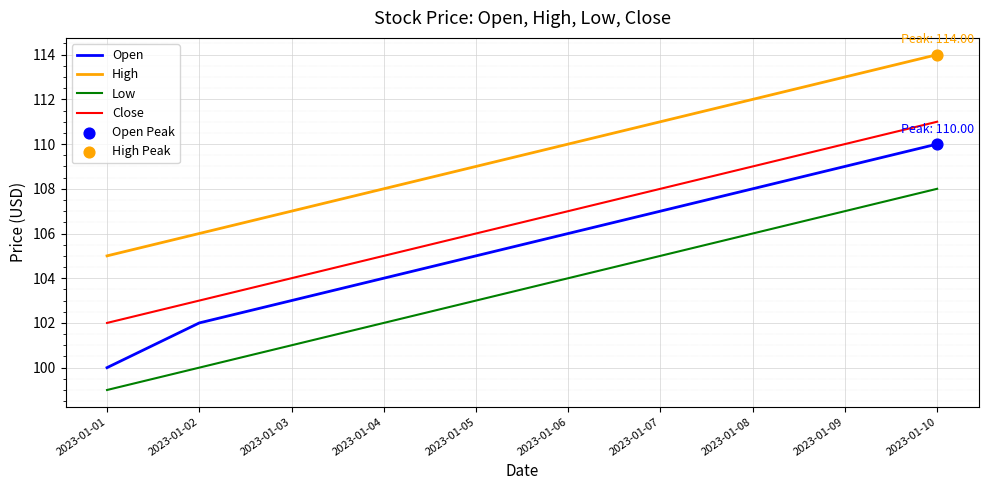

Which series has the largest range (max minus min)?

Open